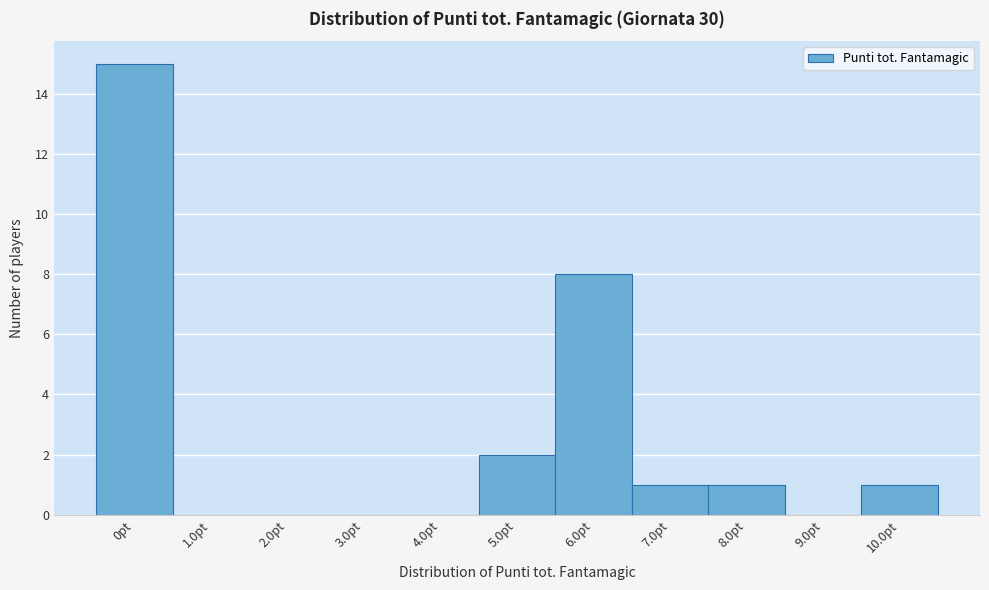

Reading left to right, transcribe this chart: for each bar, give the range it covers on the x-axis and its height. The values are not printed on the chart, so give them approximately, as read against the axis.

-0.5 to 0.5: 15
0.5 to 1.5: 0
1.5 to 2.5: 0
2.5 to 3.5: 0
3.5 to 4.5: 0
4.5 to 5.5: 2
5.5 to 6.5: 8
6.5 to 7.5: 1
7.5 to 8.5: 1
8.5 to 9.5: 0
9.5 to 10.5: 1